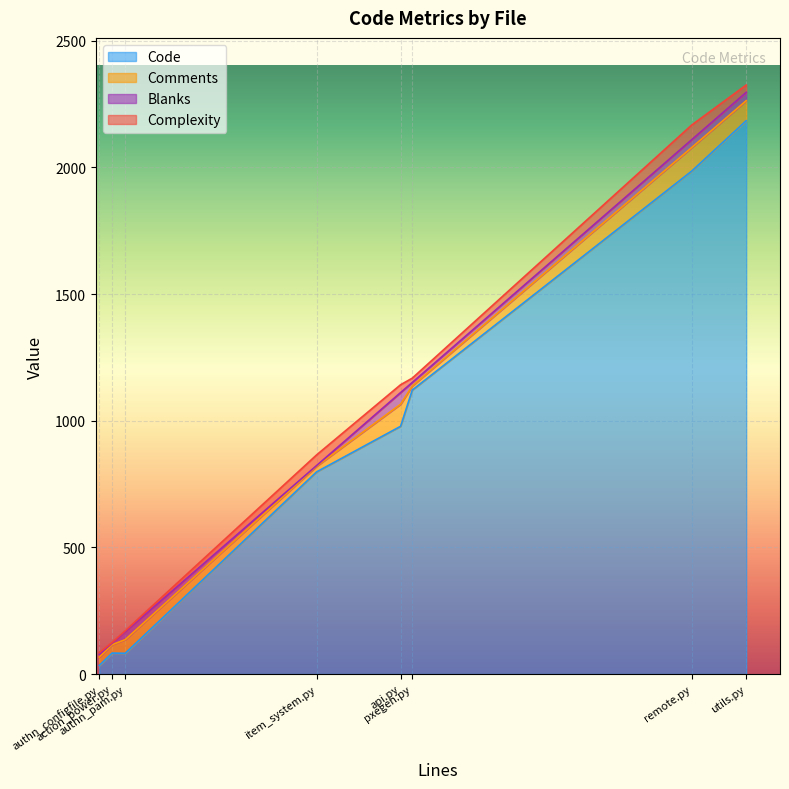

What is the difference between the Code values at api.py and remote.py?

1007